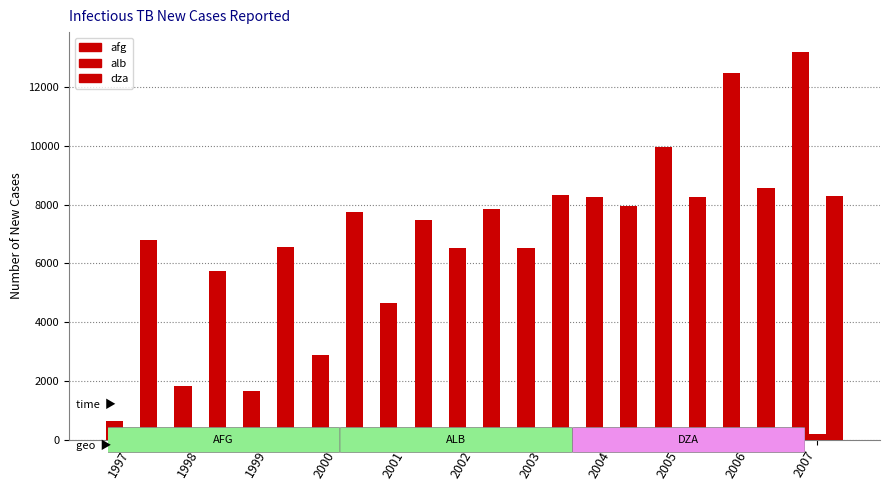

Count the number of data series in this chart.

3